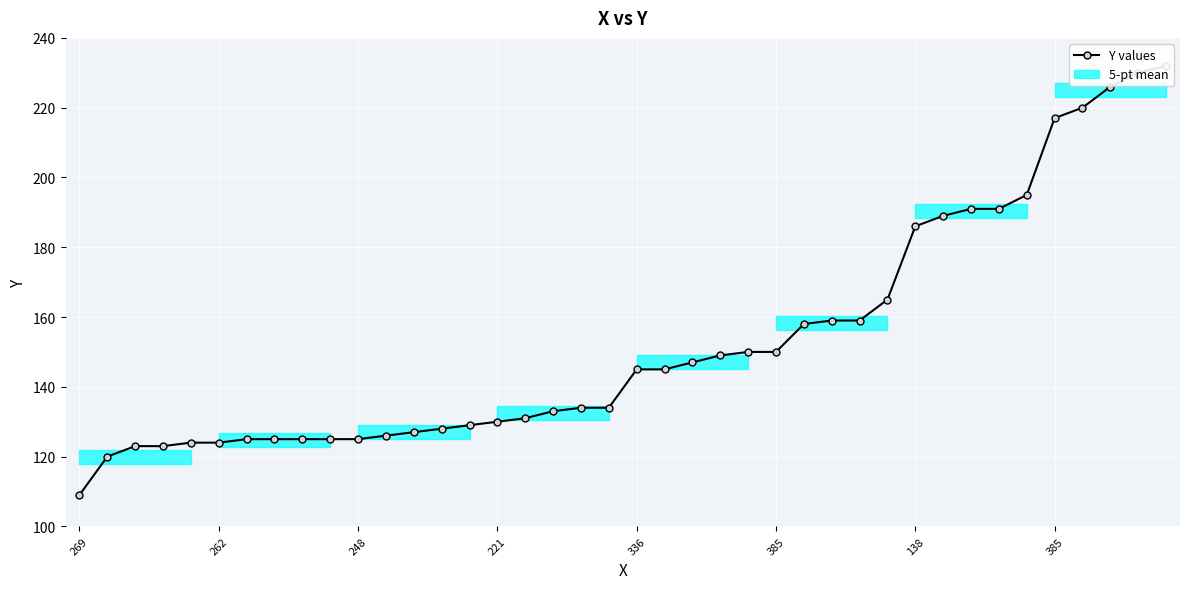

At which category does the chart reach its peak across all series?

39